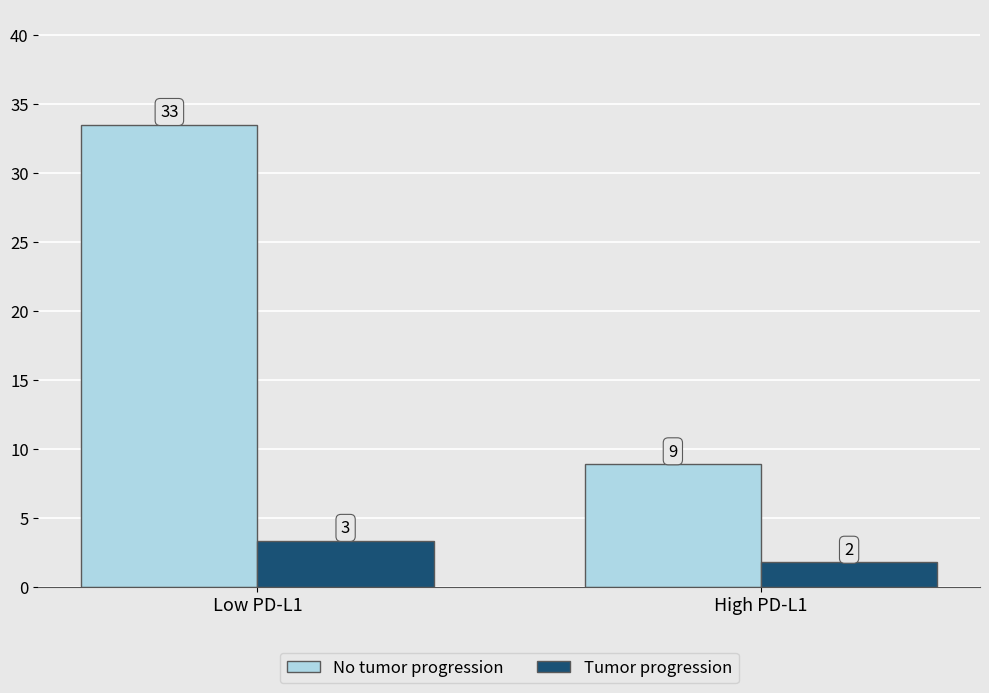

What are all the series names shown in the legend?

No tumor progression, Tumor progression